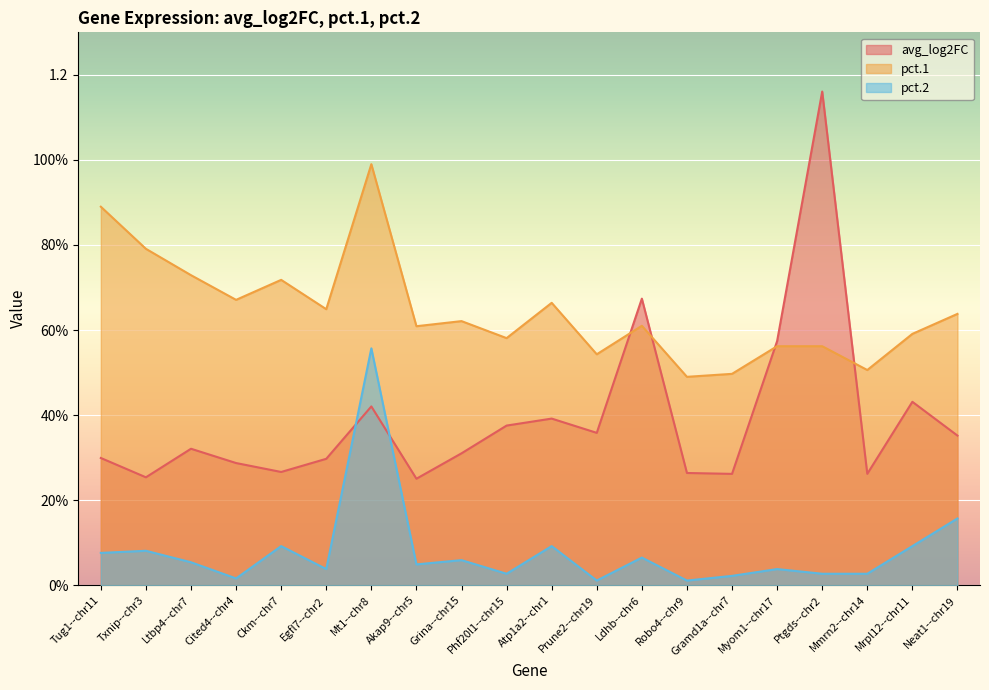

How many lines are shown in the chart?

3